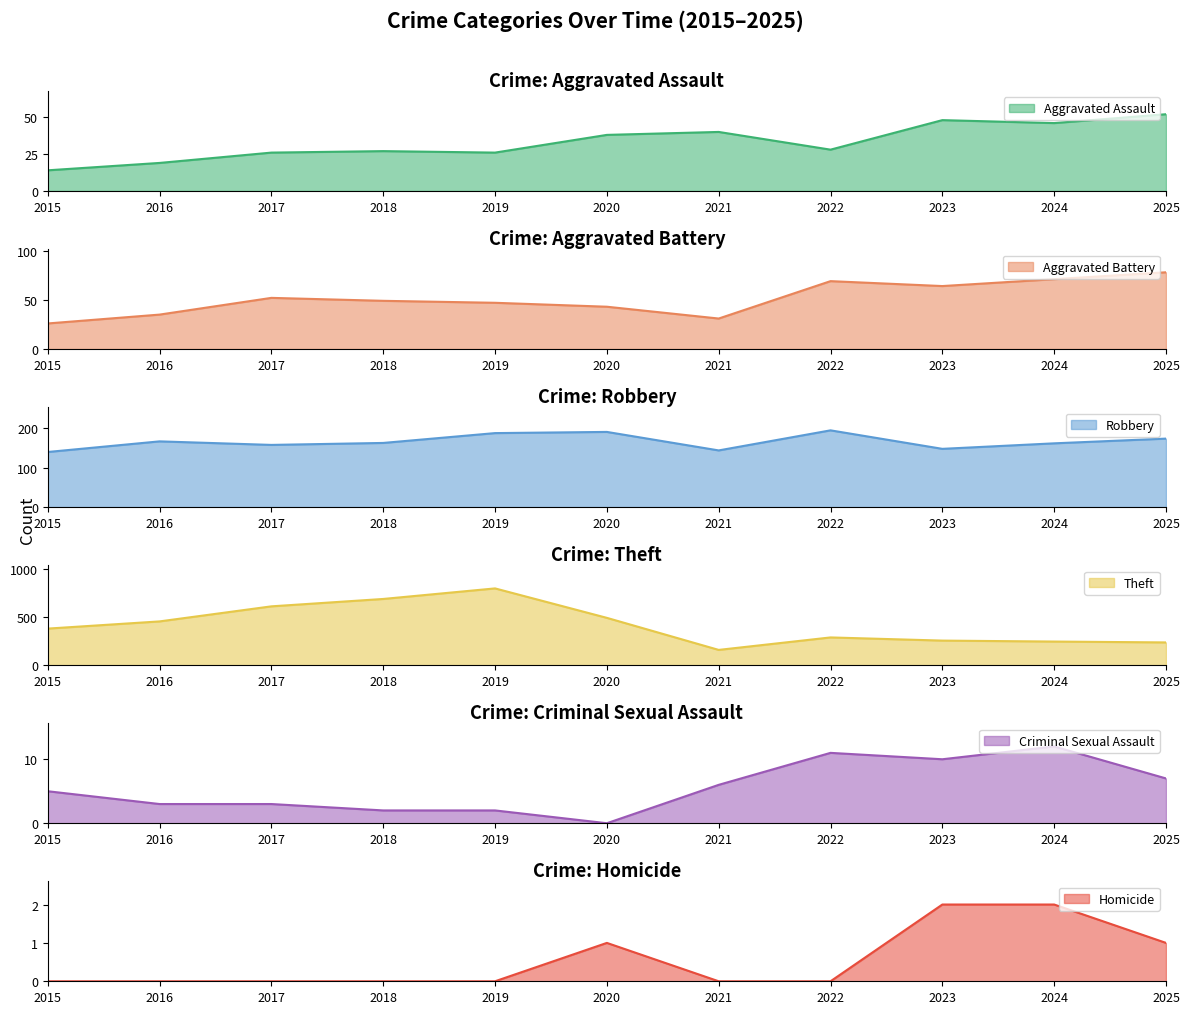

At which category is the sum across all series the highest?

2019